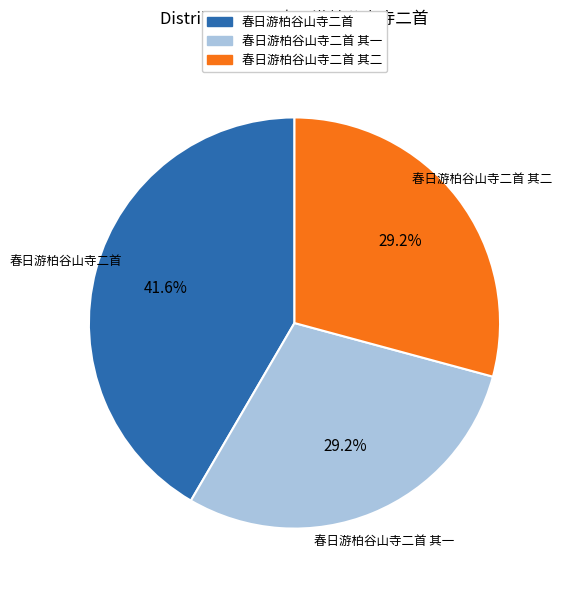

How many slices are in this pie chart?

3